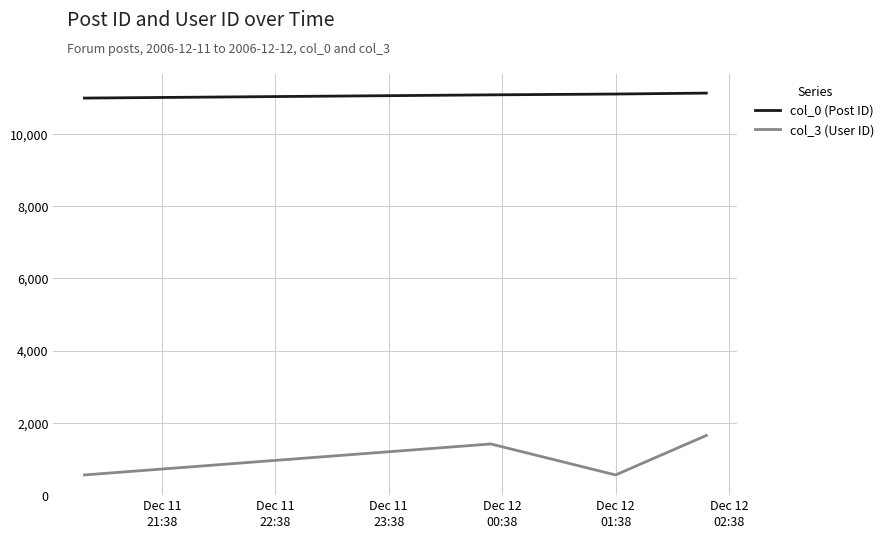

What are all the series names shown in the legend?

col_0 (Post ID), col_3 (User ID)